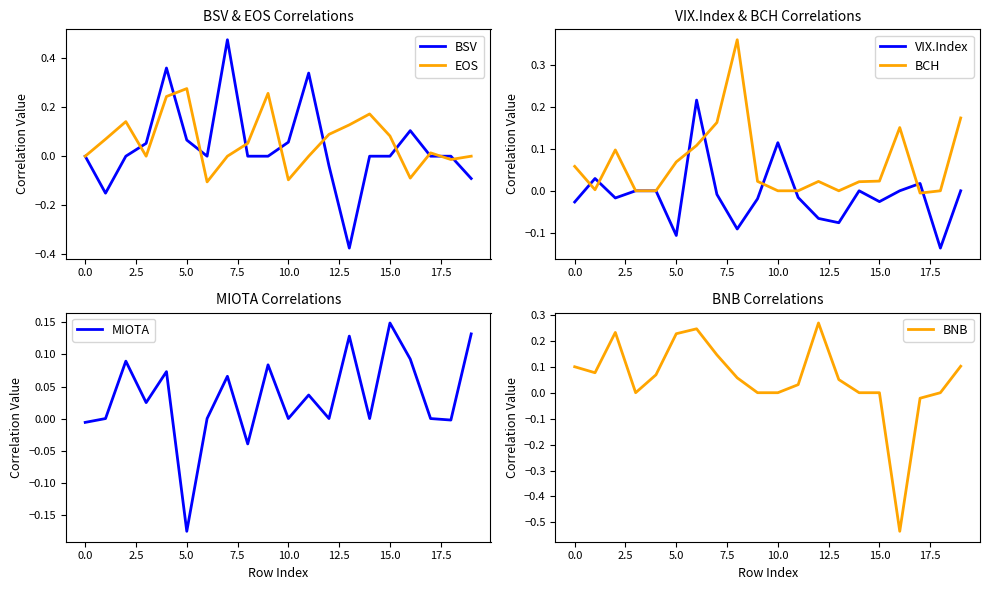

The value of BSV at 15.0 is -0.6. True or false?

False